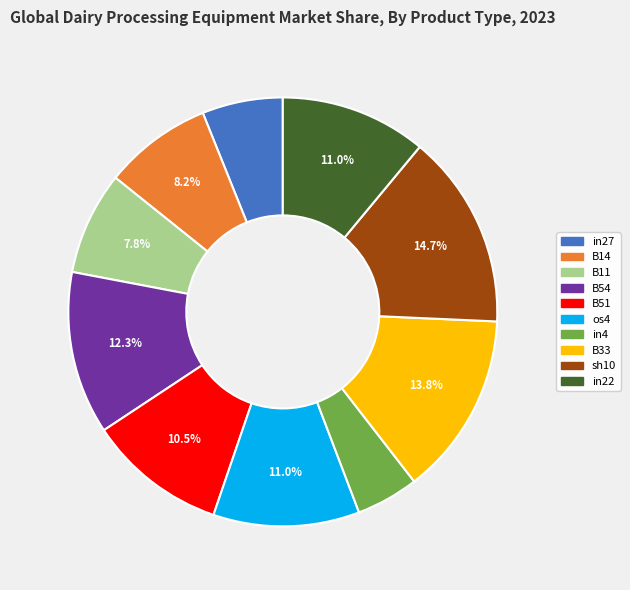

How many slices are in this pie chart?

10